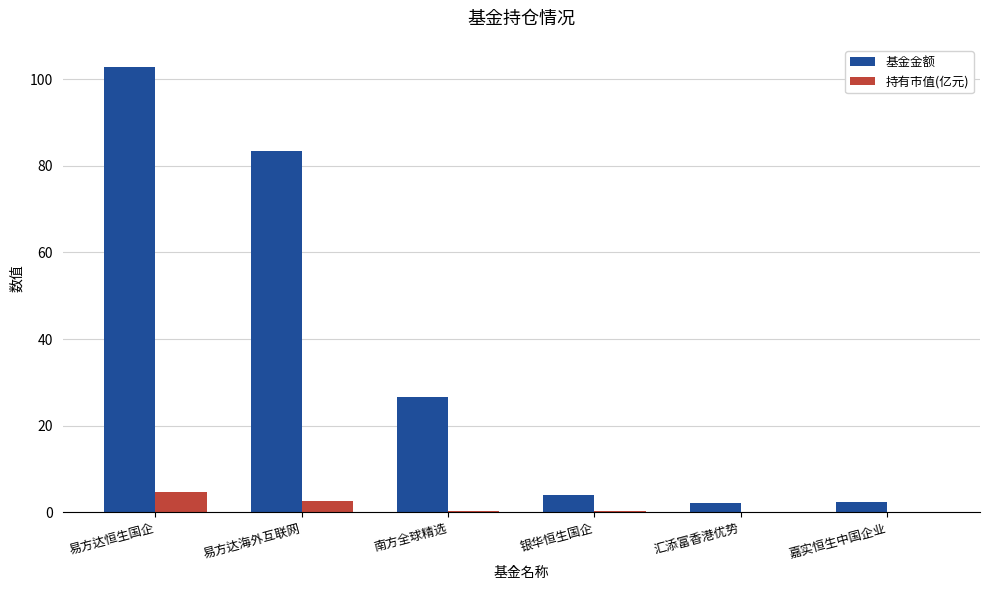

At which category is the sum across all series the highest?

易方达恒生国企